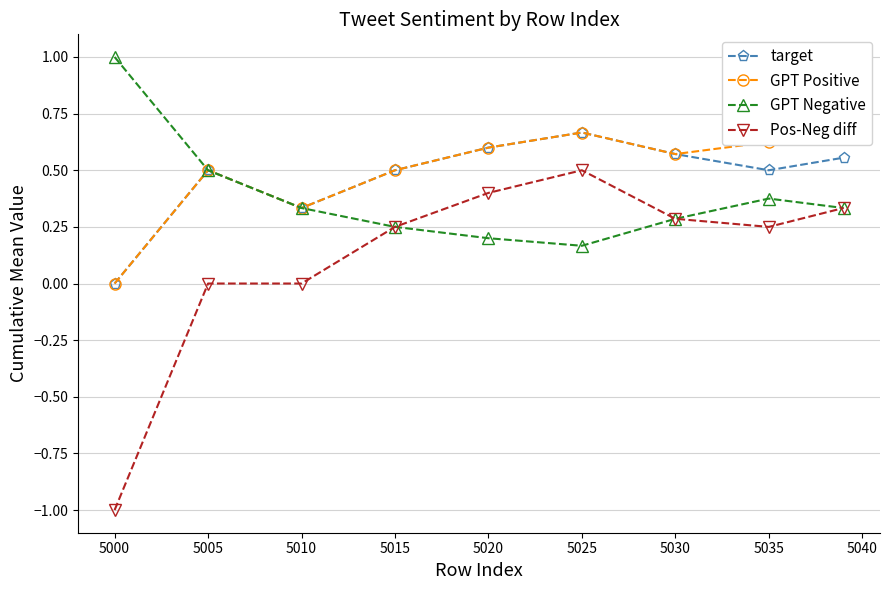

Is it true that target equals 0.3 at 5000?

False